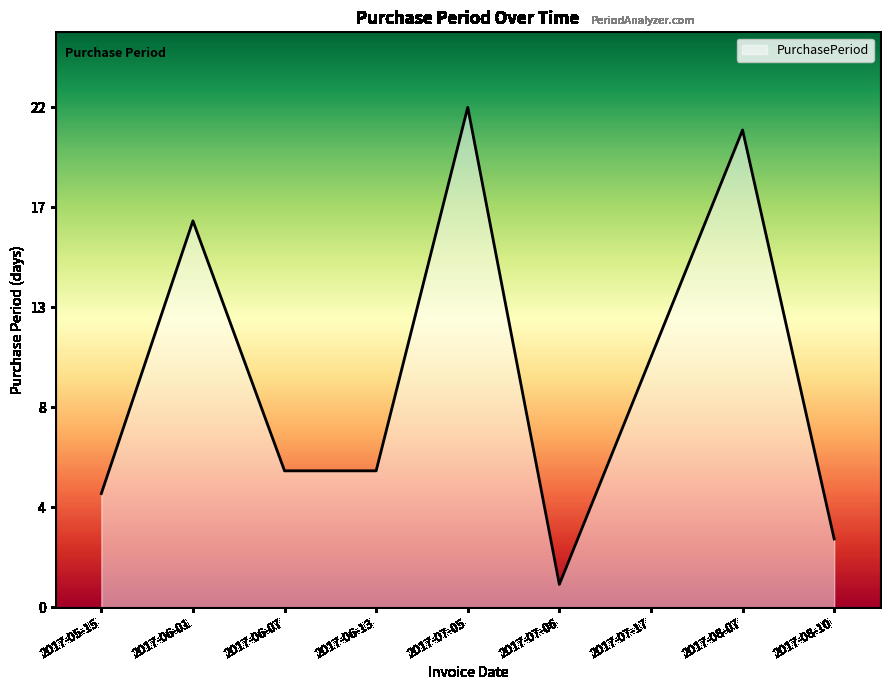

What is the change in value from 2017-05-15 to 2017-07-17?

+6